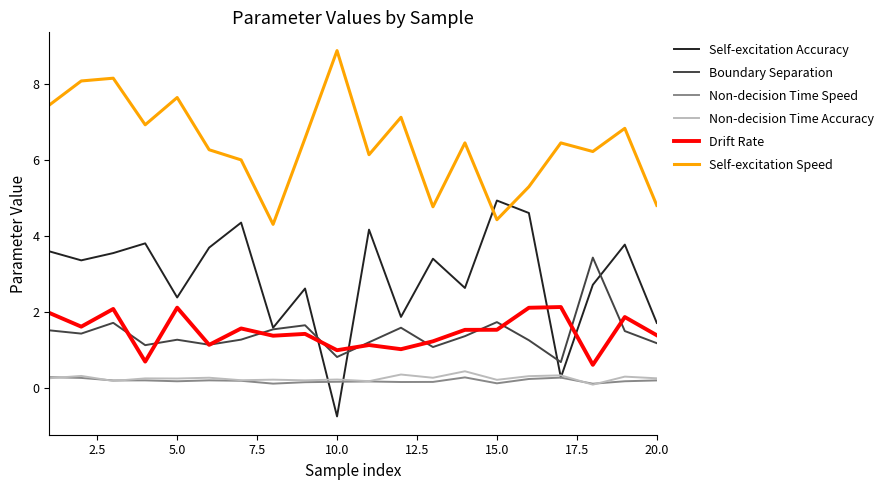

Which series has the largest range (max minus min)?

Self-excitation Accuracy